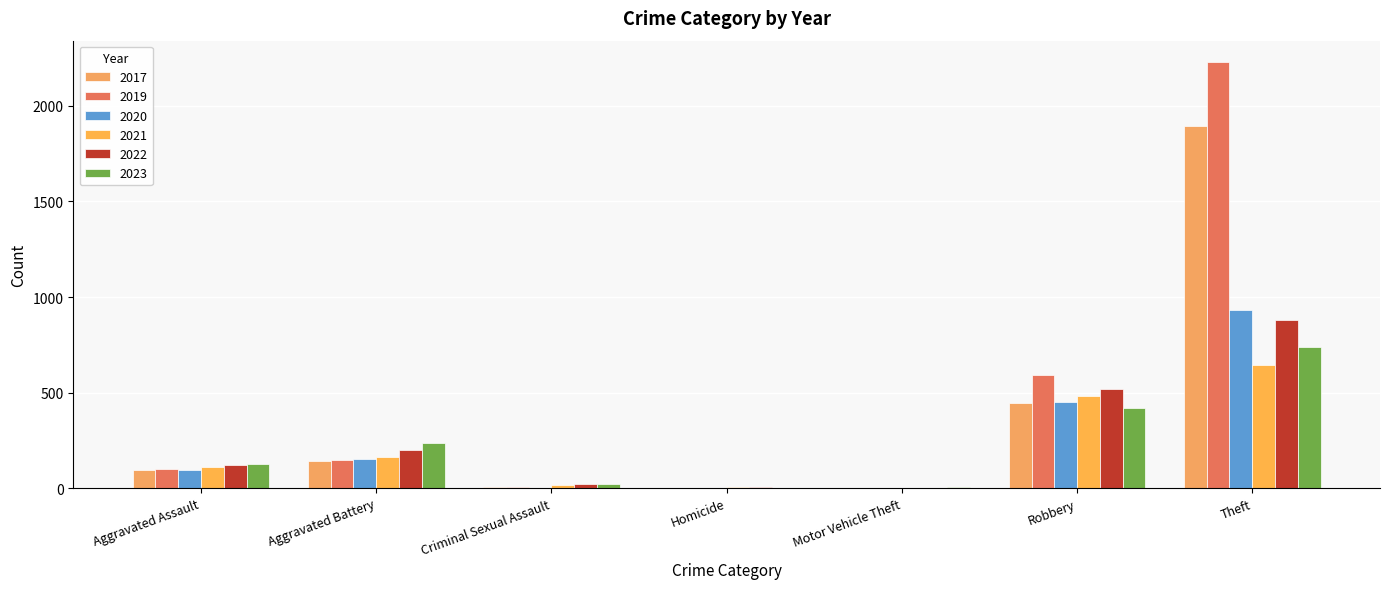

Does the chart contain stacked bars?

No